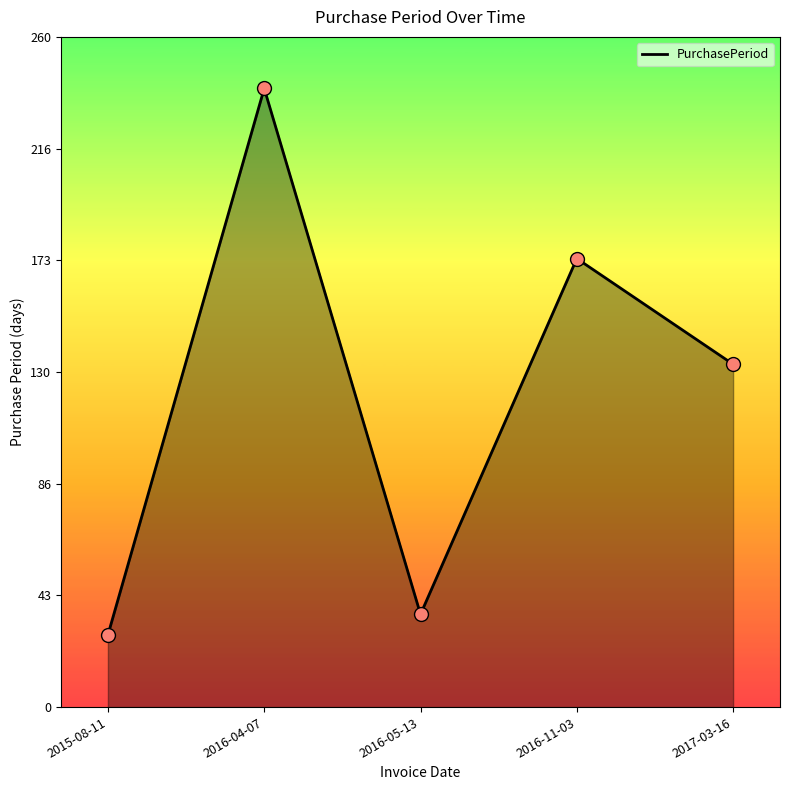

Which has a higher value, 2016-05-13 or 2016-11-03?

2016-11-03